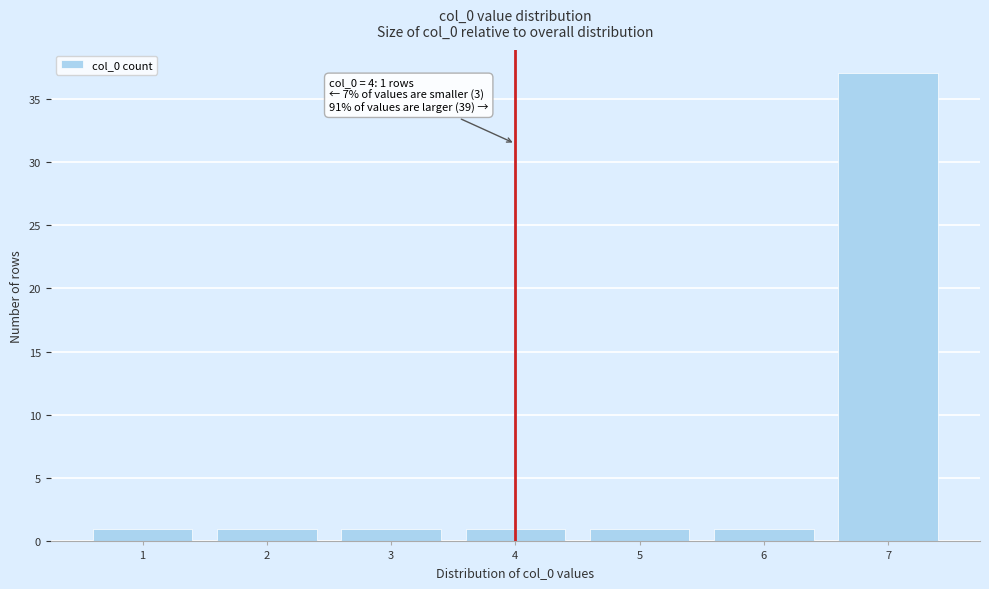

Reading left to right, transcribe all the data shown in this chart.

1	1	1	1	1	1	37